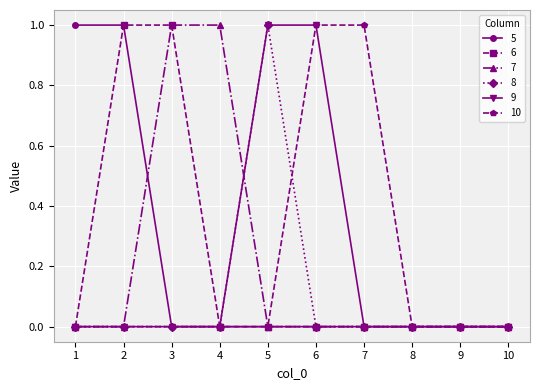

Between 7 and 10, which series saw the biggest shift?

10